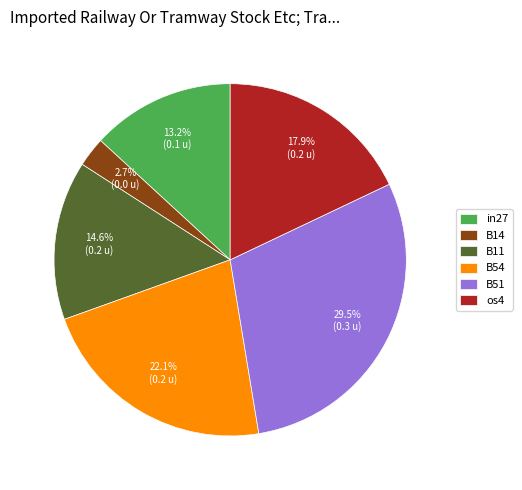

Is in27 the majority of the pie?

No